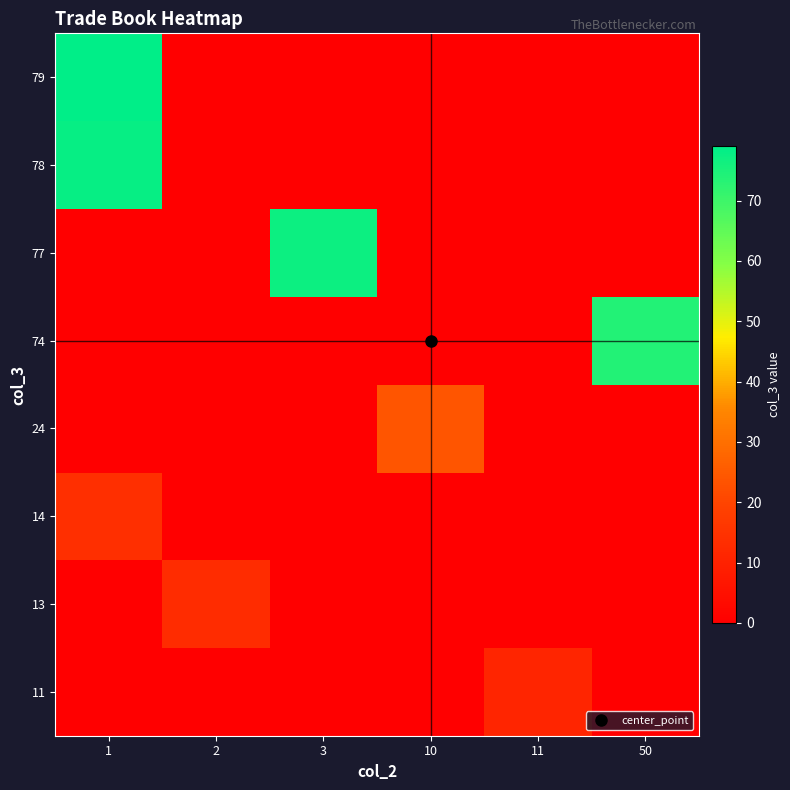

At which category is the sum across all series the highest?

1